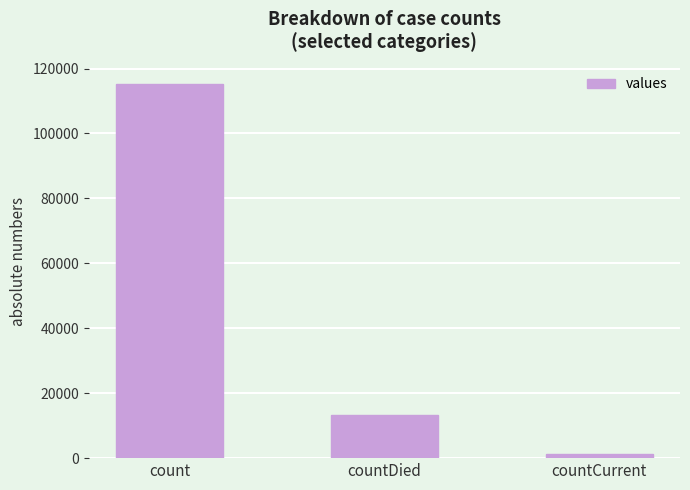

What is the smallest value displayed?

1383